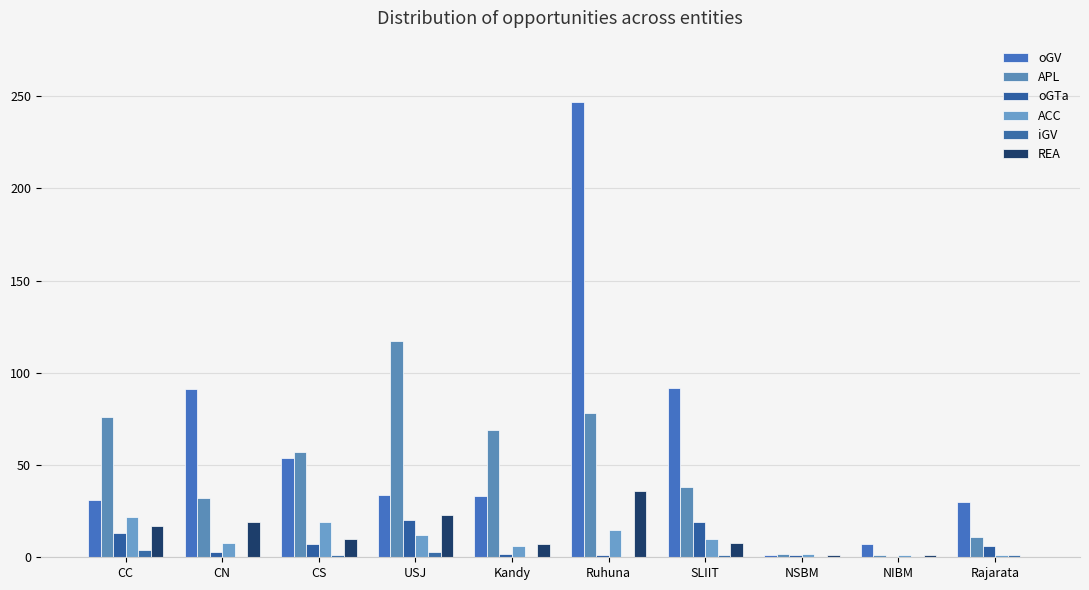

Are the bars grouped side by side (vs. stacked)?

Yes